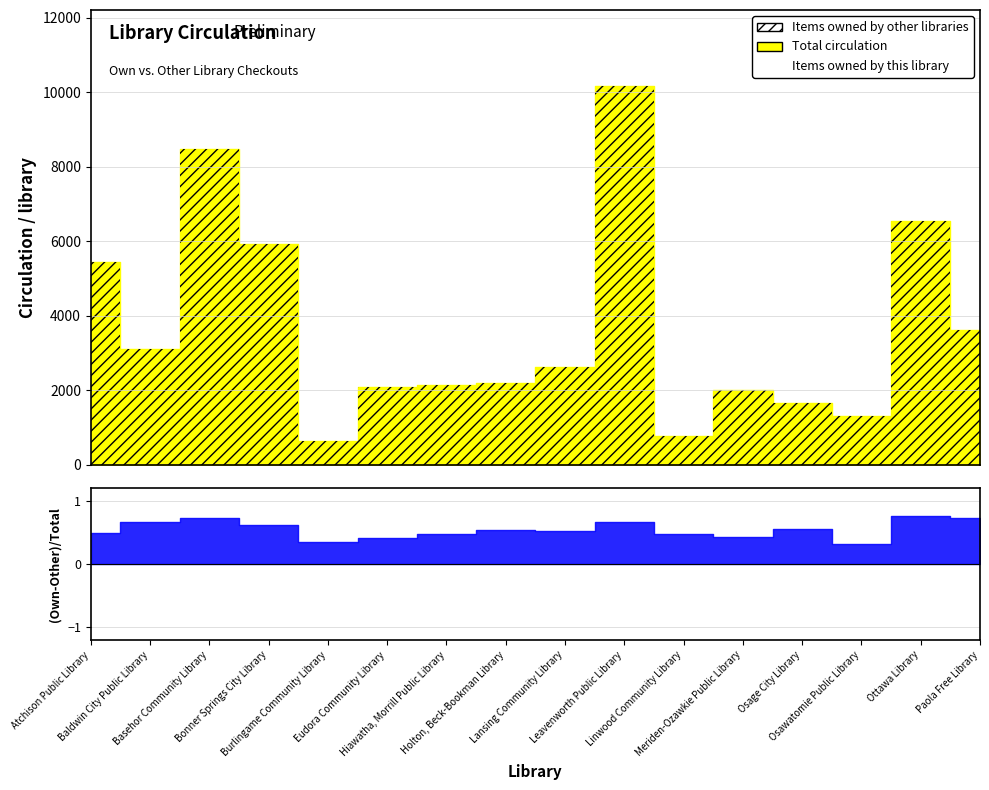

What is the average value of the Items owned by other libraries series?

704